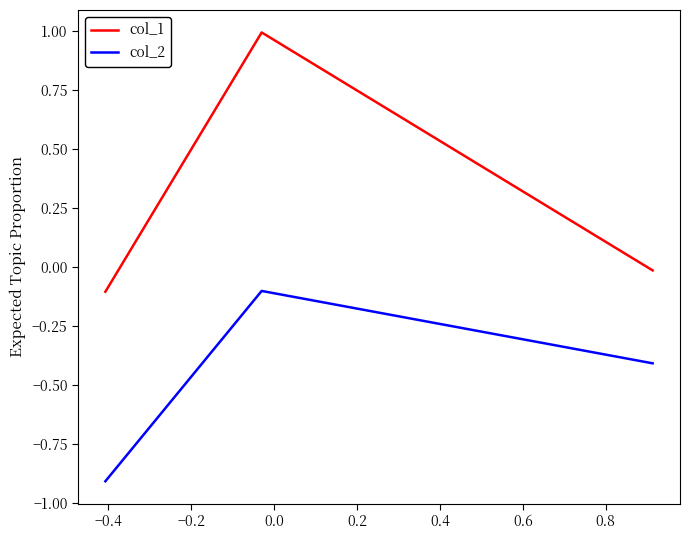

How many categories are shown in the chart?

3